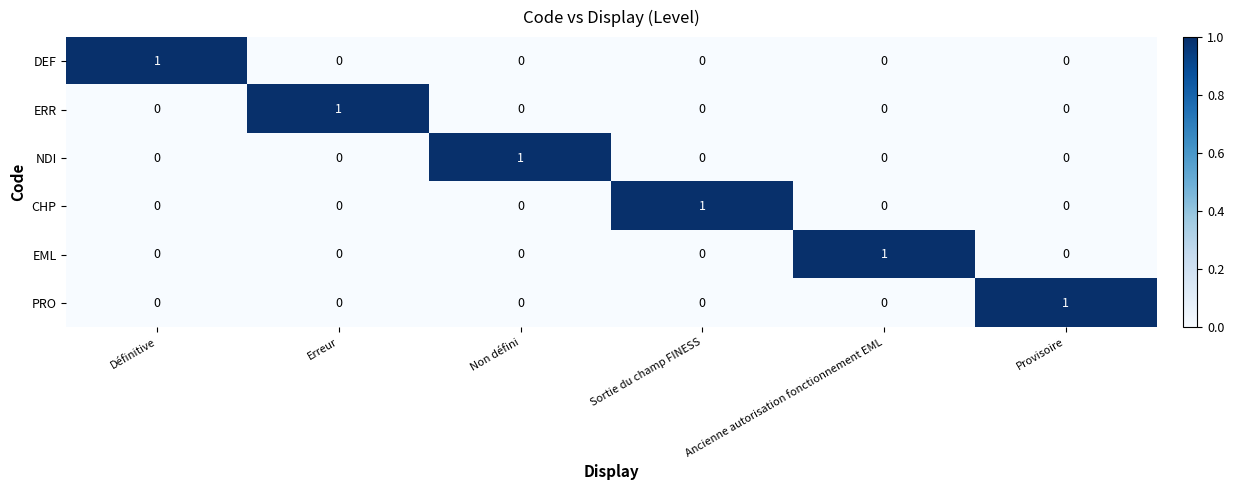

Count the ERR values in the range 0 to 1.

6